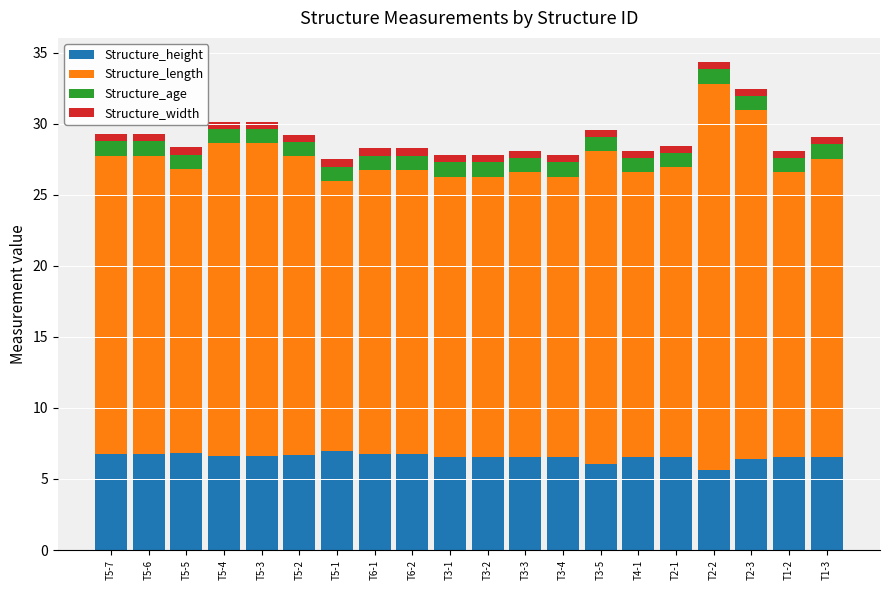

What is the minimum value for Structure_height?

5.6